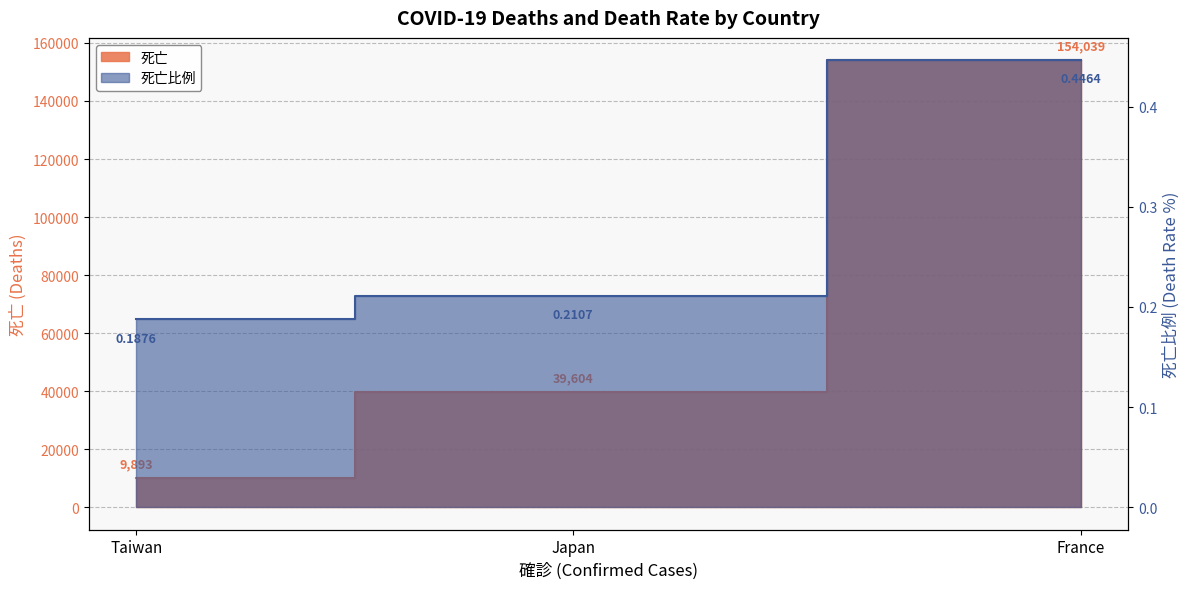

The 死亡 series shows 69189.6 at Japan. True or false?

False